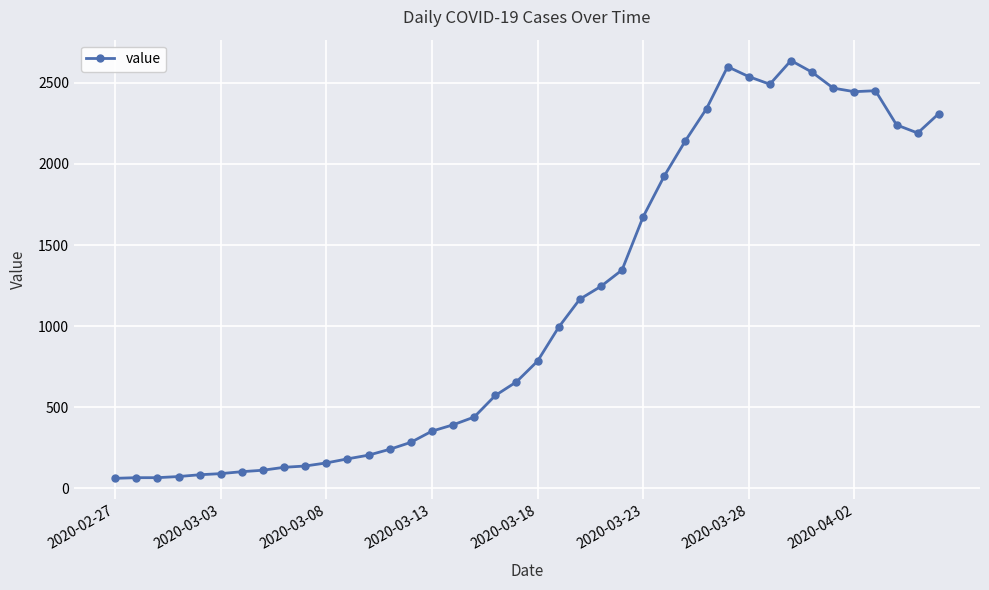

What is the value of the 5th point from the left?

83